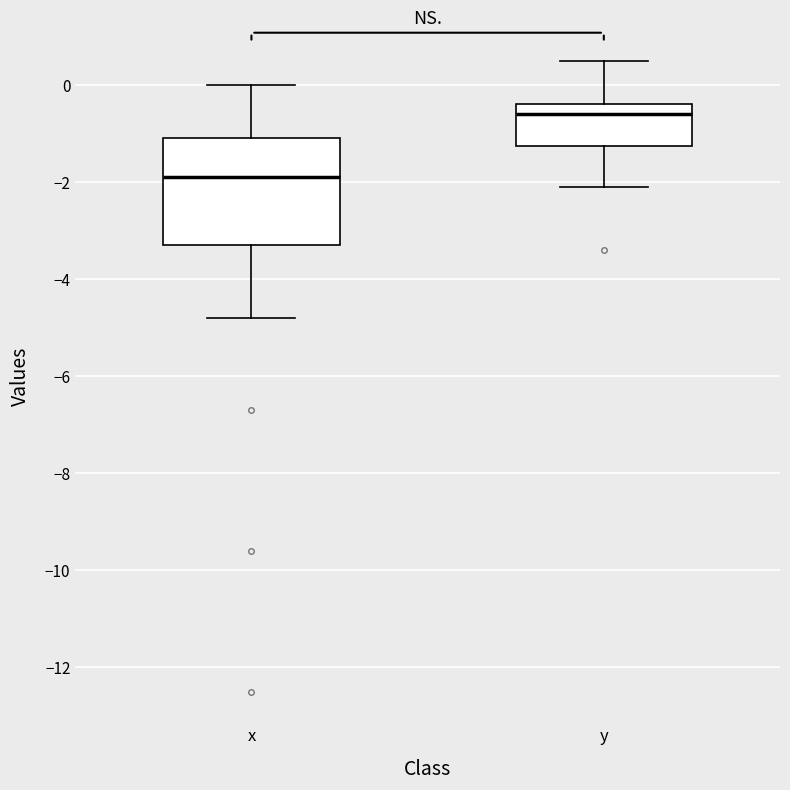

Comparing the boxes themselves (not the whiskers), which one is the tallest?

x